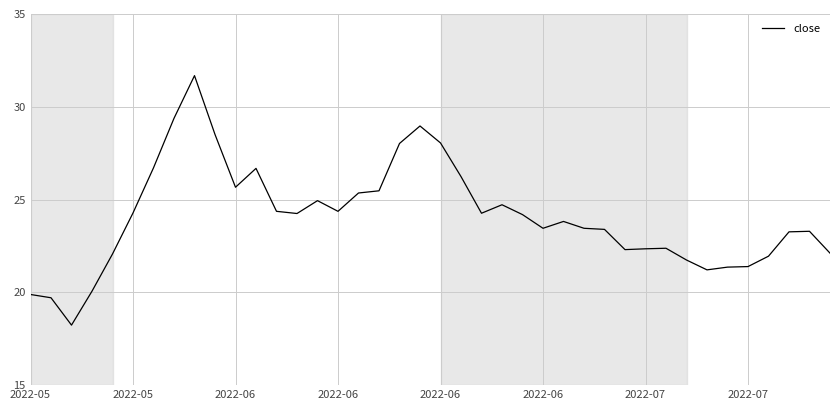

What is the difference between the maximum and minimum values?

13.4